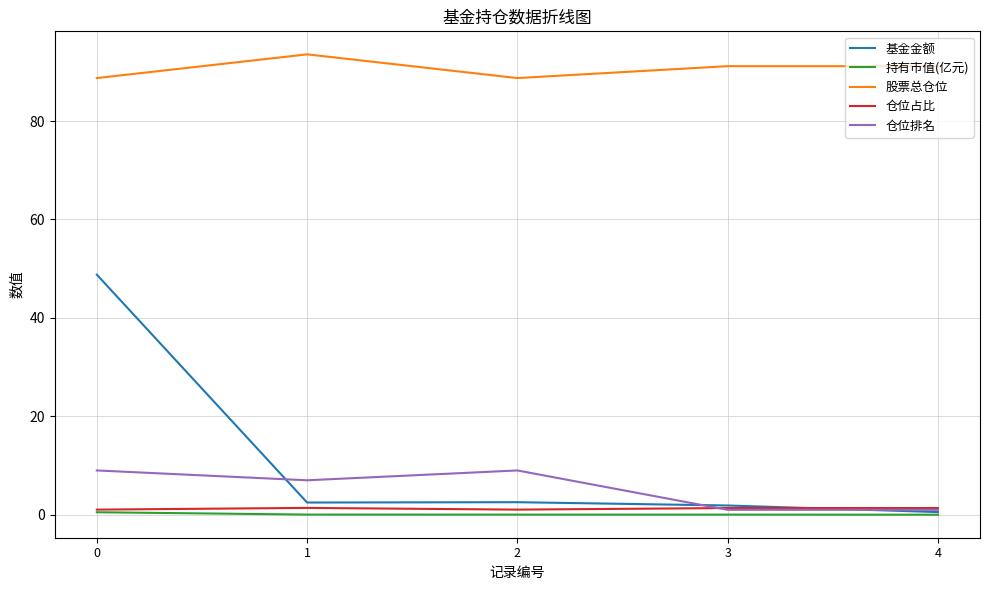

Which series has the widest spread of values?

基金金额